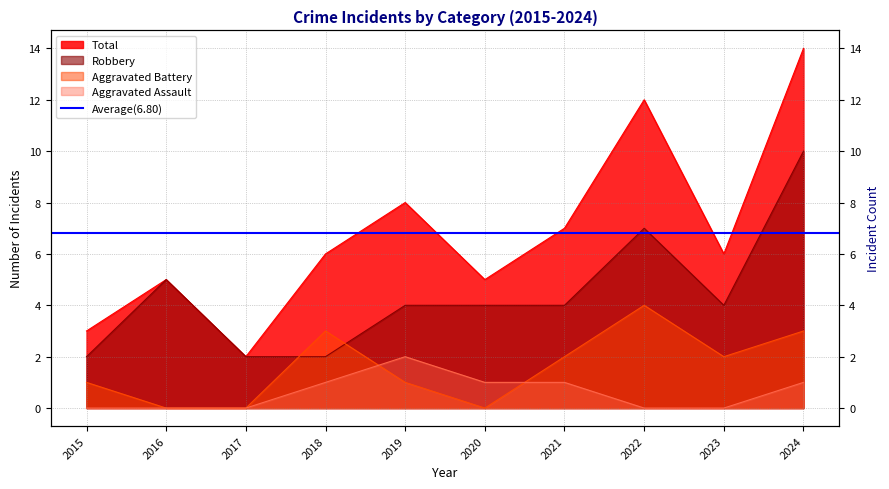

Rank the categories by Robbery value from lowest to highest.

2015, 2017, 2018, 2019, 2020, 2021, 2023, 2016, 2022, 2024